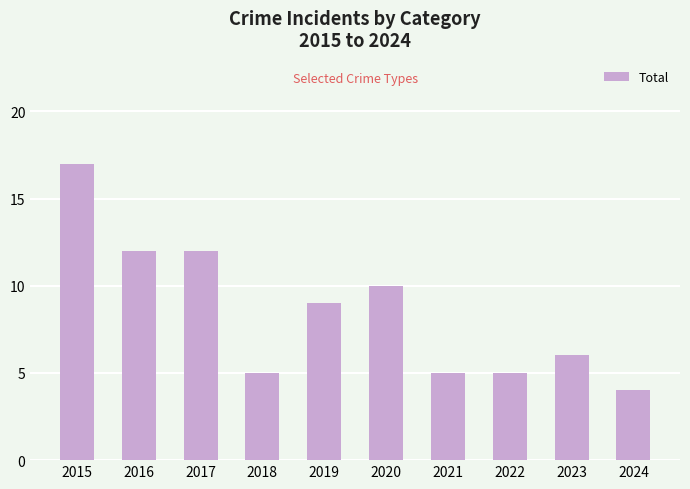

At which label does the data first exceed 9?

2015